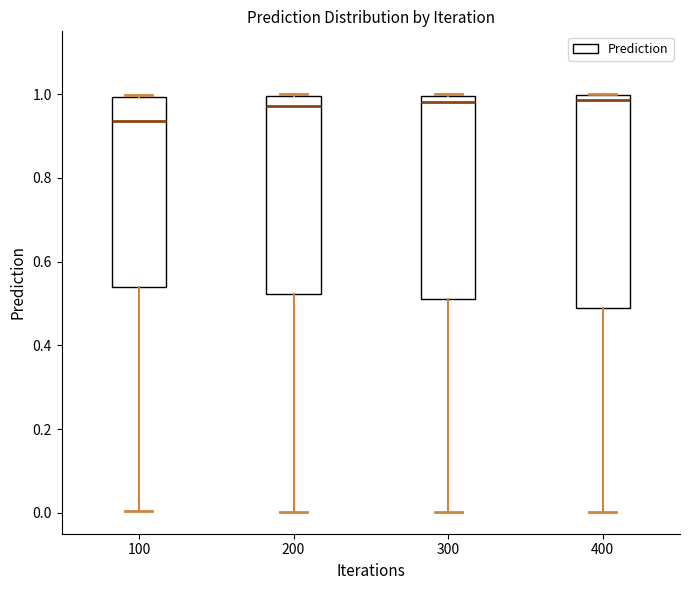

Reading left to right, transcribe this box plot: for each box, give where its median line is, the range the box spans, and where its two whiskers end, as read against the y-axis. The values are not printed on the chart, so give them approximately, as read against the axis.

100: median 0.94, box 0.54 to 1.00, whiskers 0.00 to 1.00
200: median 0.98, box 0.52 to 1.00, whiskers 0.00 to 1.00
300: median 0.98, box 0.52 to 1.00, whiskers 0.00 to 1.00
400: median 0.98, box 0.48 to 1.00, whiskers 0.00 to 1.00